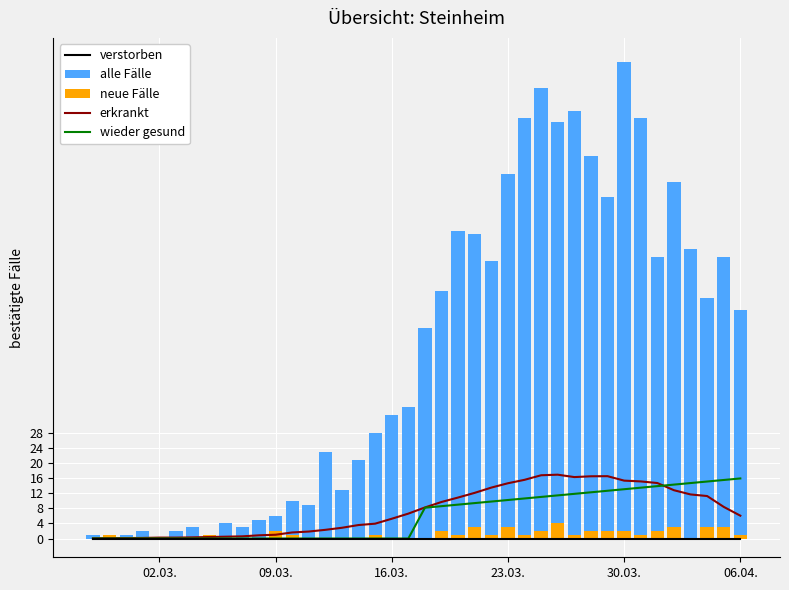

Count the number of categories in the chart.

40